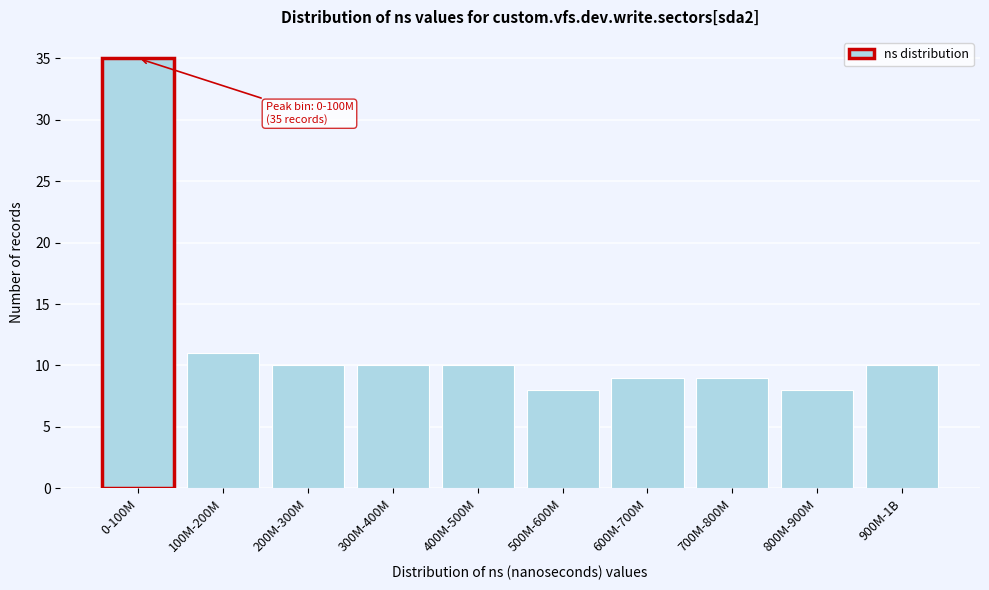

Reading right to left, extract all data points from this chart.

10	8	9	9	8	10	10	10	11	35